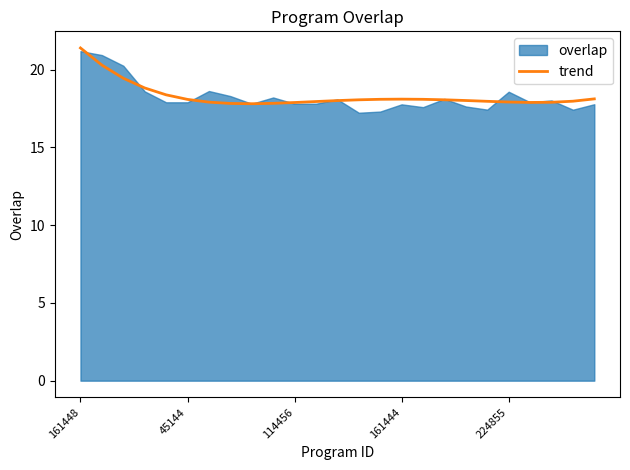

How many lines are shown in the chart?

1